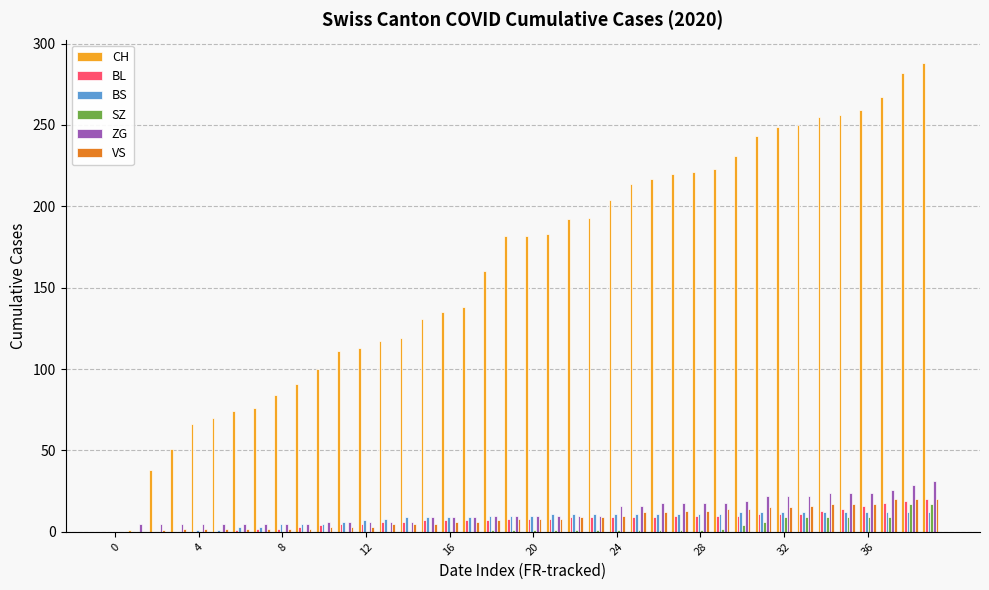

Which series has the largest total across all categories?

CH